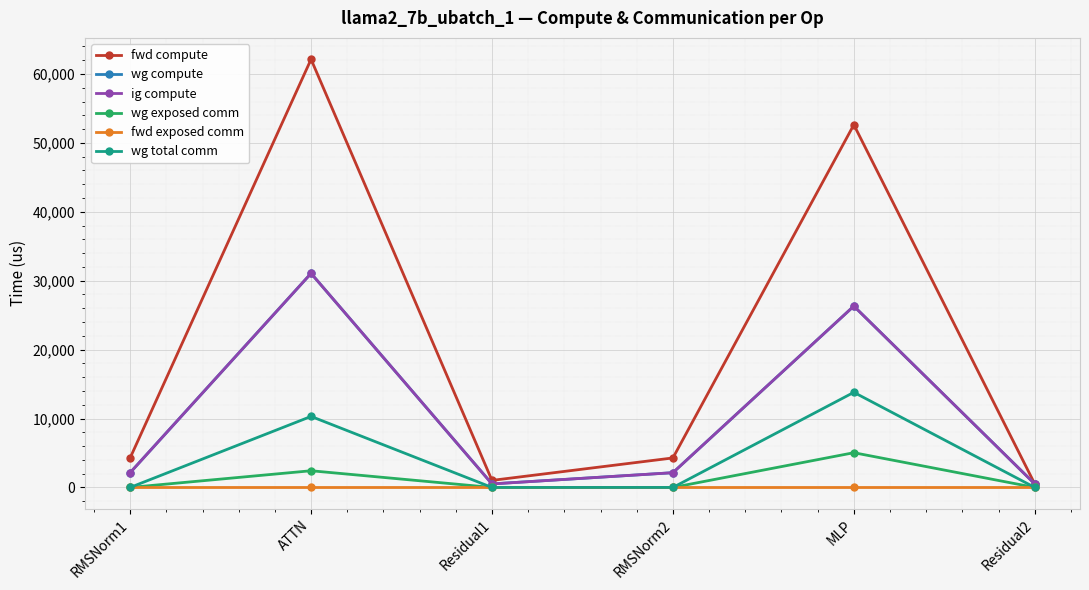

How many series are shown in this chart?

6